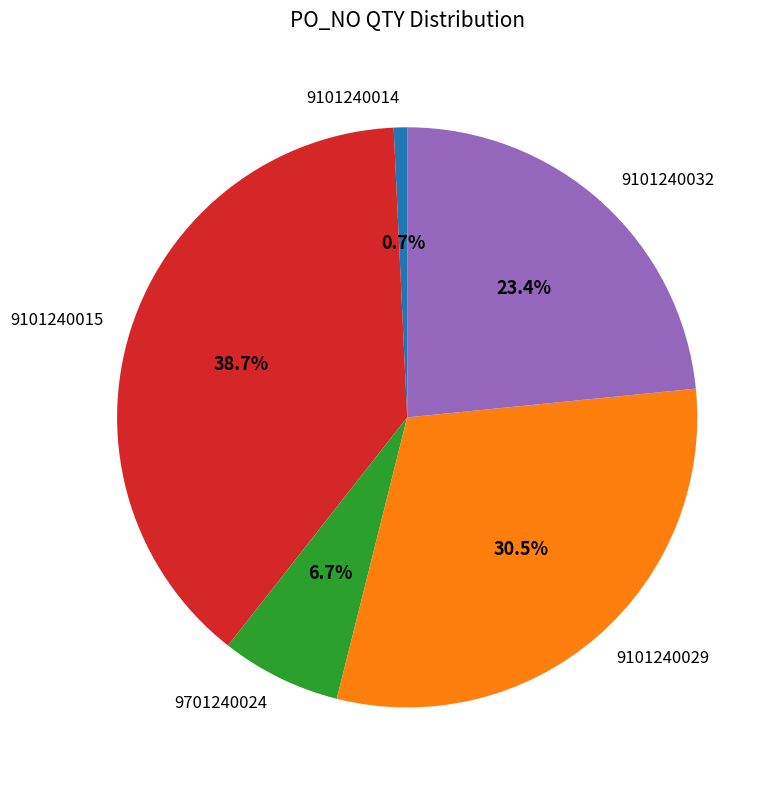

The 9101240015 slice represents 39% of the pie. True or false?

True